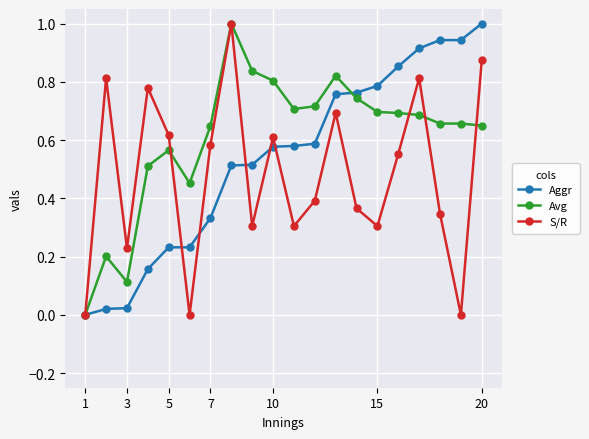

Which series has the largest total across all categories?

Avg